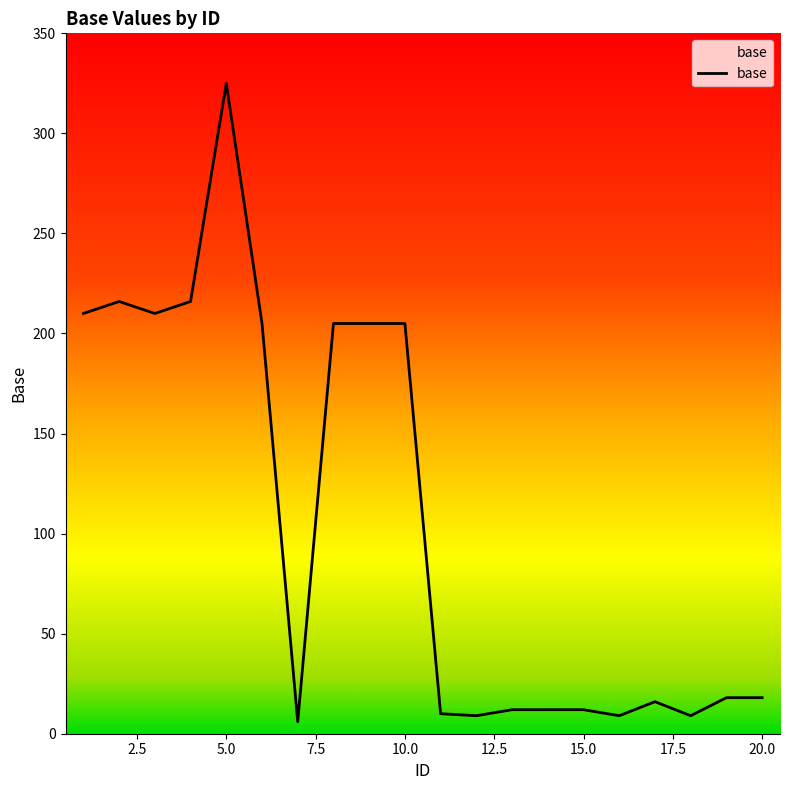

What is the difference between the maximum and minimum values?

319